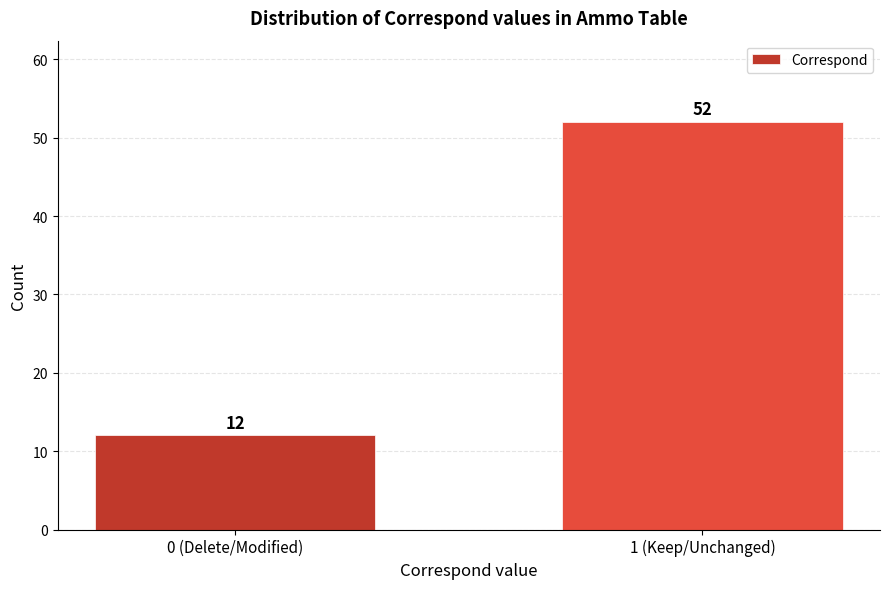

Reading left to right, transcribe all the data shown in this chart.

0 (Delete/Modified)=12	1 (Keep/Unchanged)=52